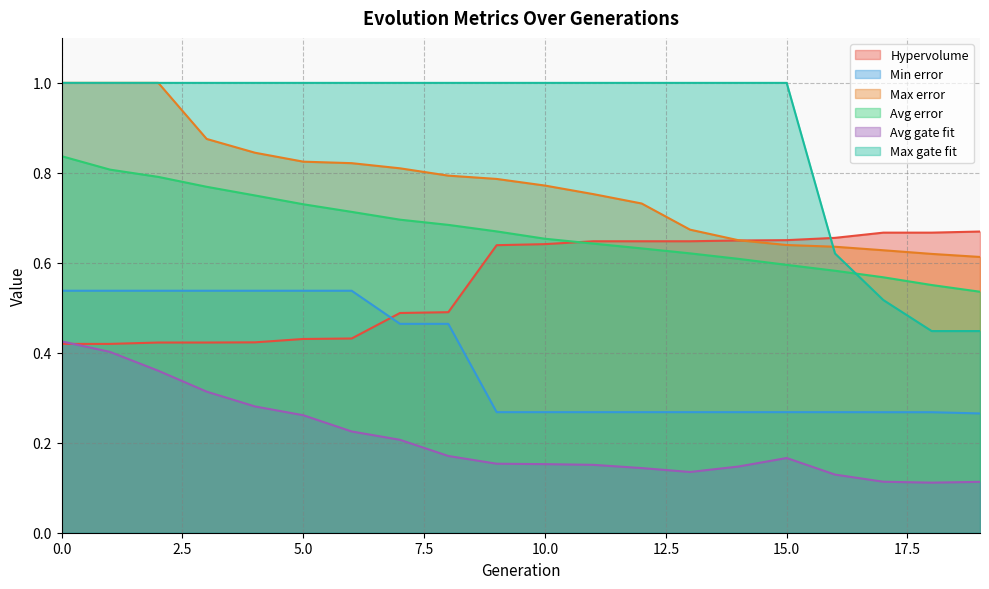

True or false: Min error has more than 1 interior local peaks.

False